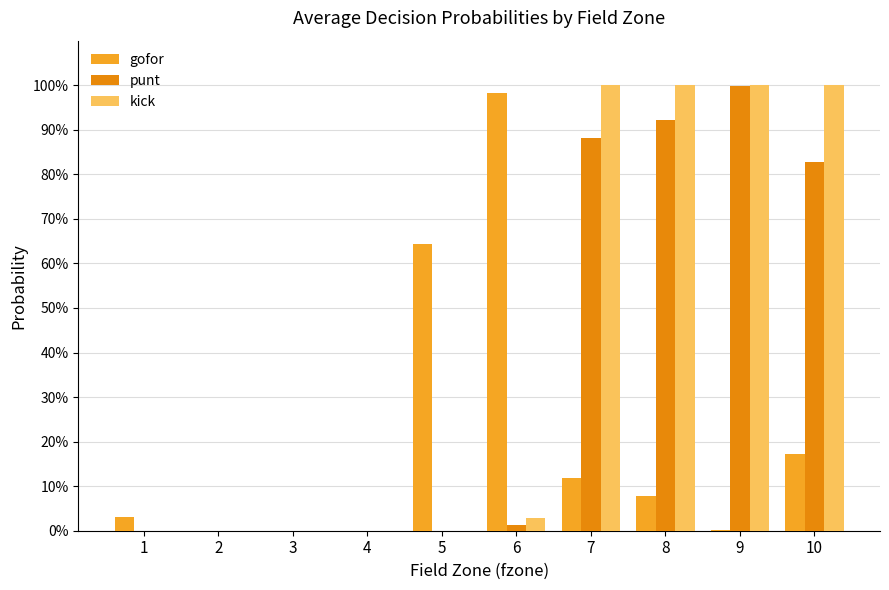

What are all the series names shown in the legend?

gofor, punt, kick